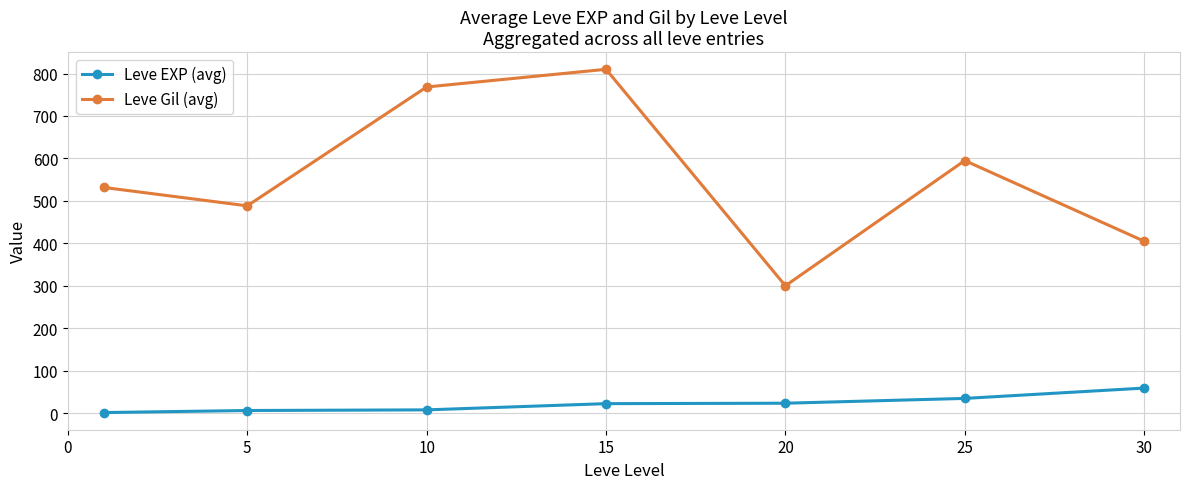

What is the average value of the Leve Gil (avg) series?

556.9